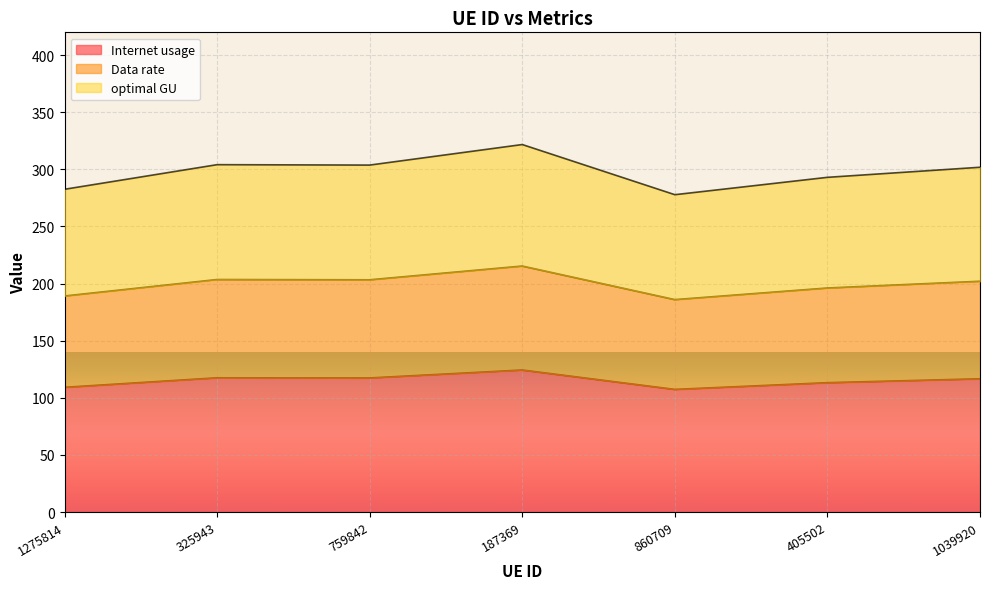

How many distinct data groups are displayed?

3